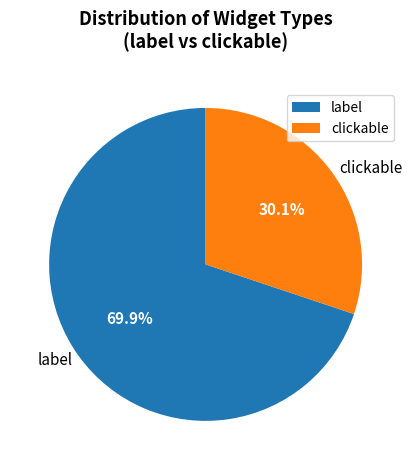

Combined, do label and clickable account for over 50%?

Yes